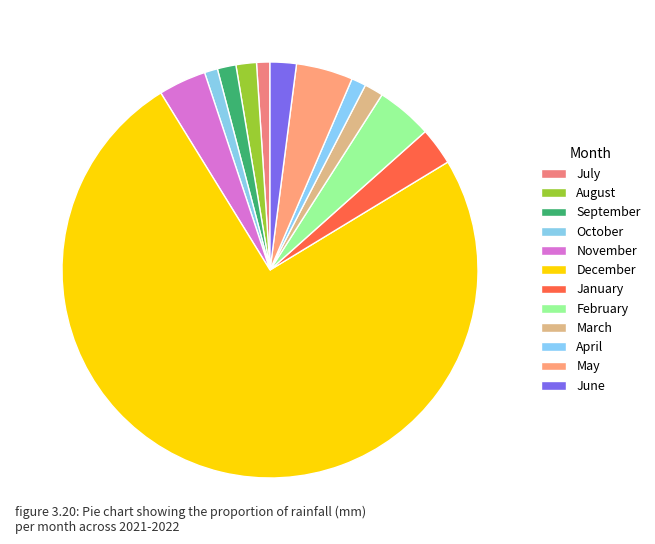

Rank the categories by value from lowest to highest.

October, July, April, September, March, August, June, January, November, February, May, December